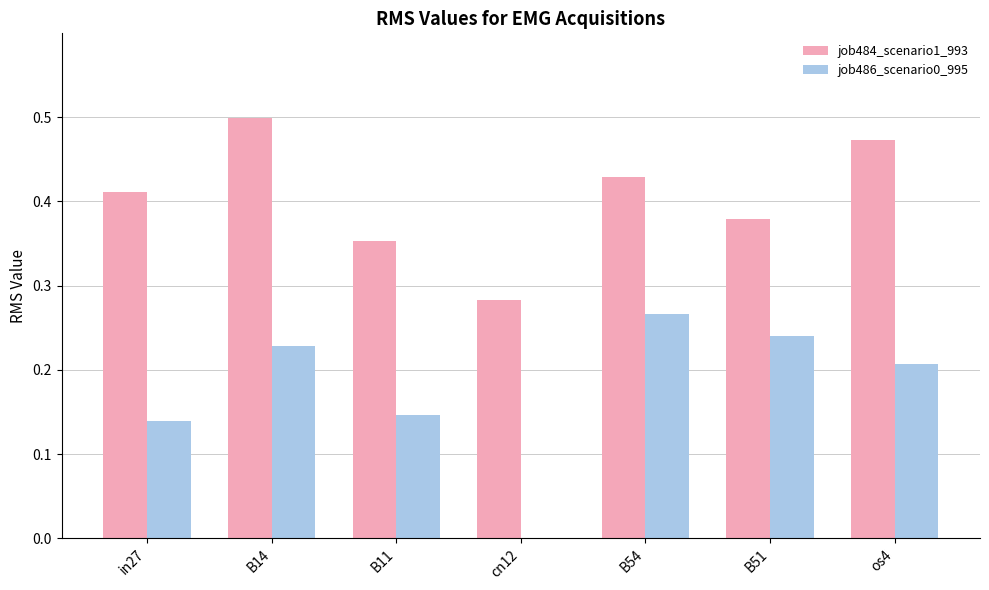

What is the sum of all job484_scenario1_993 values?

2.8